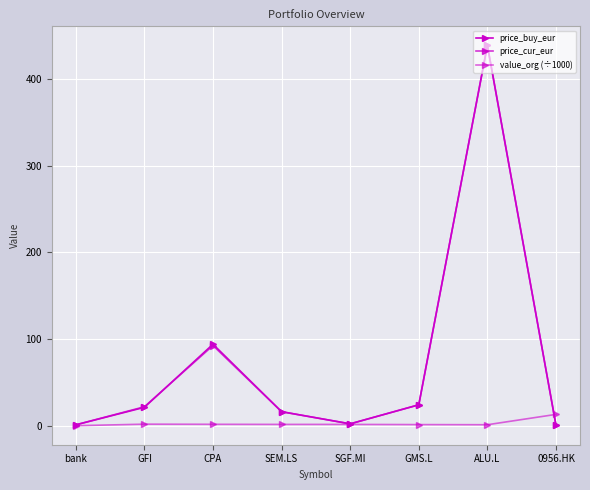

The value of value_org (÷1000) at 0956.HK is 13.1. True or false?

True